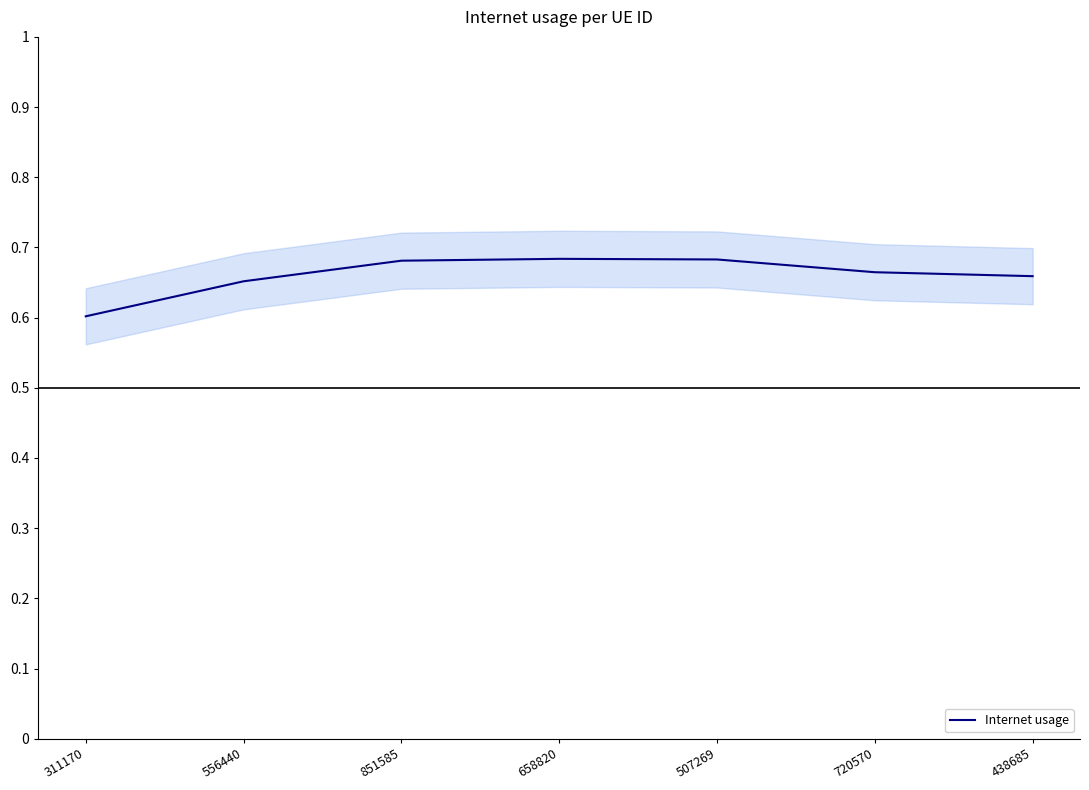

Reading left to right, what are all the values shown in this chart?

0.6	0.7	0.7	0.7	0.7	0.7	0.7